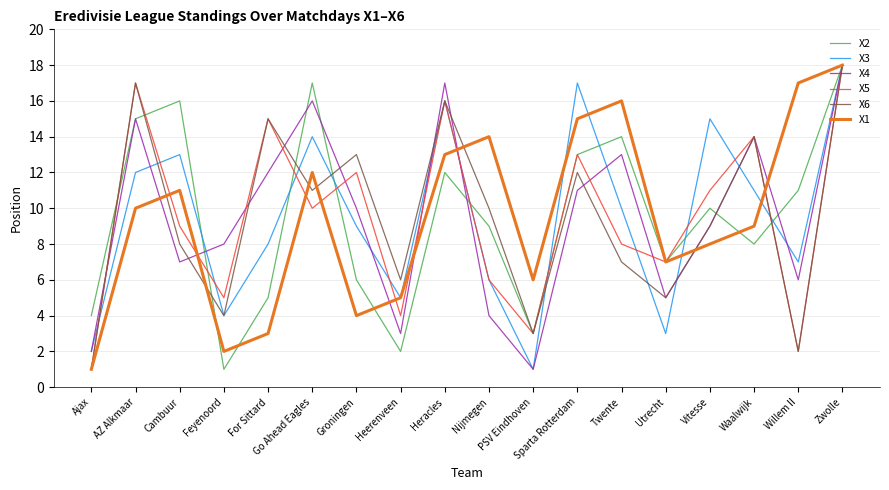

The value of X2 at Utrecht is 3. True or false?

False